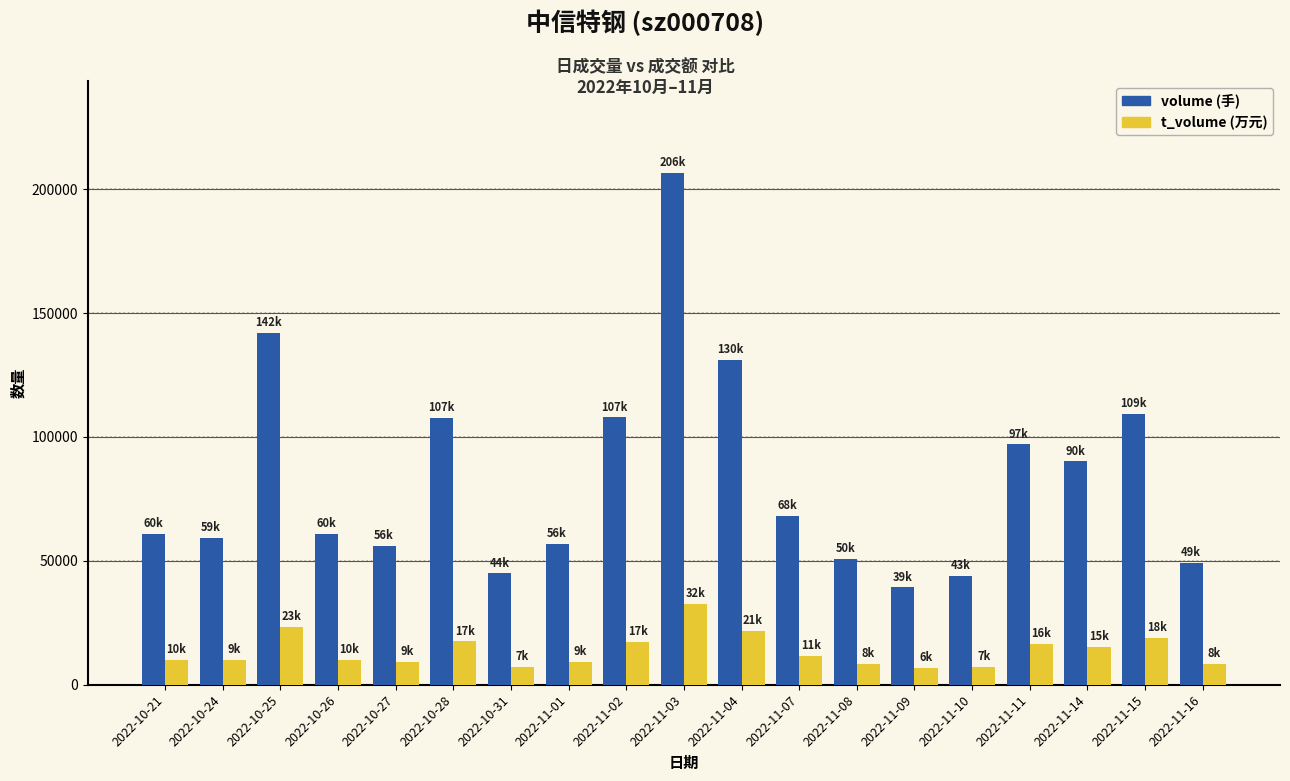

Does the chart contain any negative values?

No